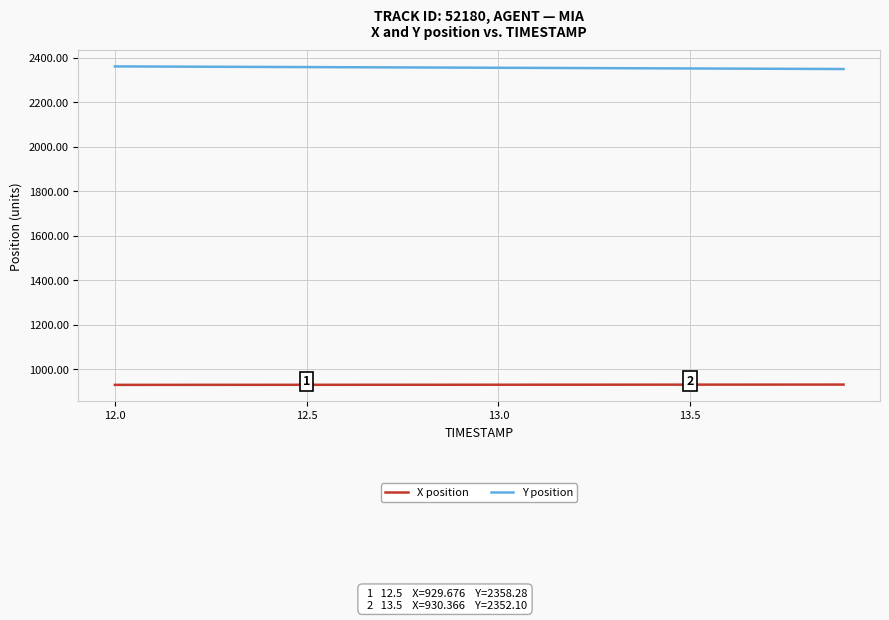

What is the greatest value displayed?

2361.3